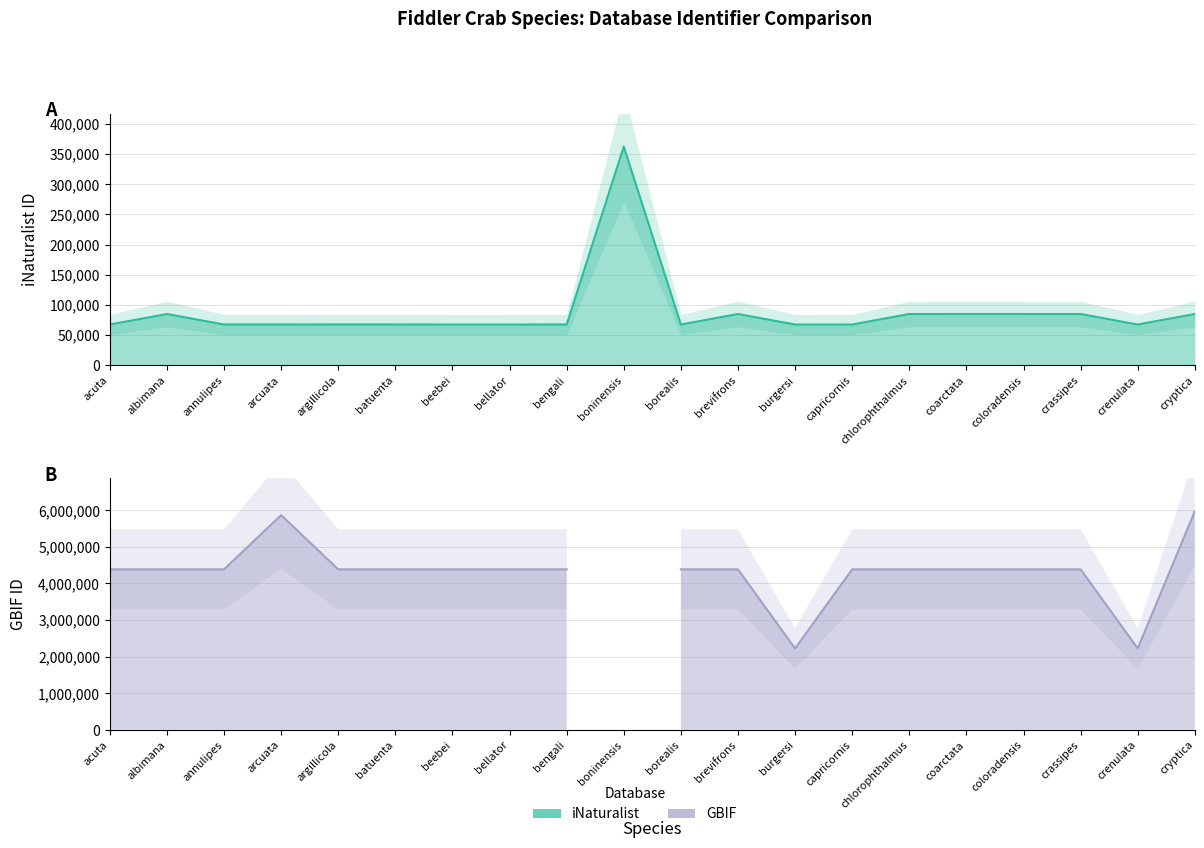

What is the greatest value displayed?

362369